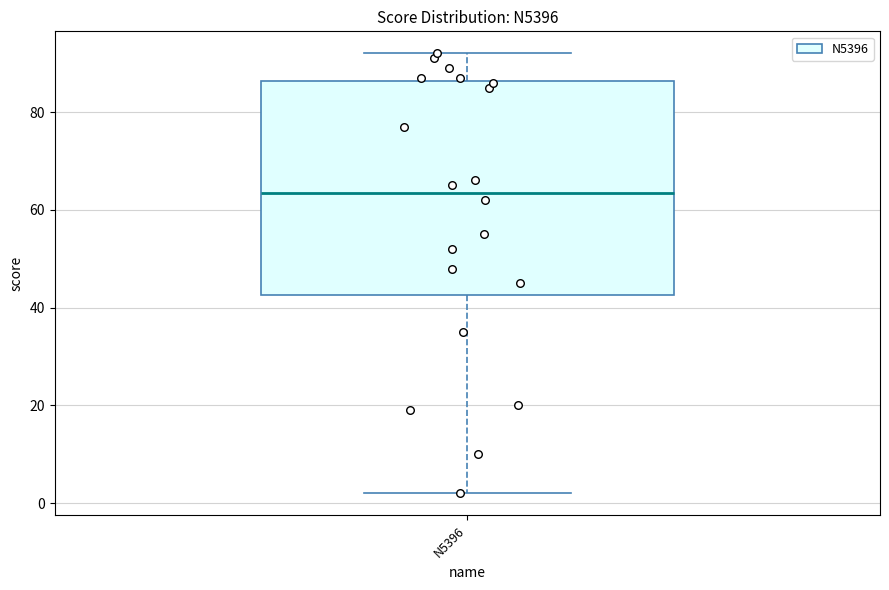

Transcribe this box plot: give where the median line is, the range the box spans, and where the two whiskers end, as read against the y-axis. The values are not printed on the chart, so give them approximately, as read against the axis.

median 64, box 42 to 86, whiskers 2 to 92